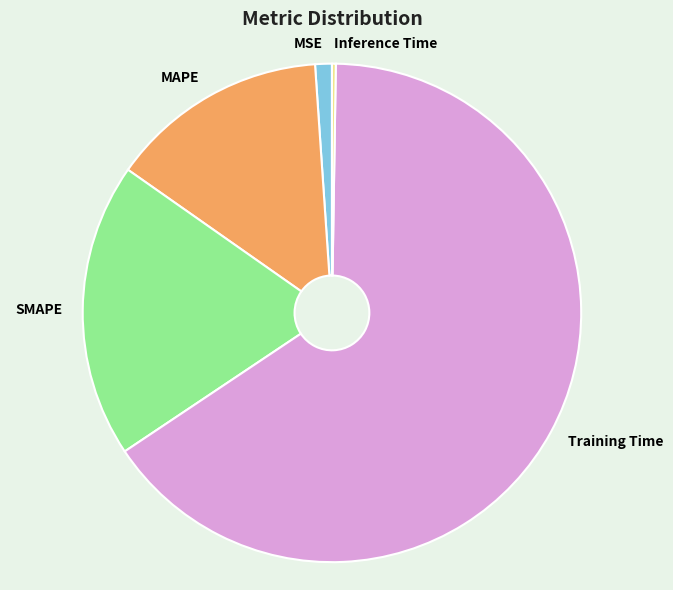

Is the sum of MSE and SMAPE greater than half?

No